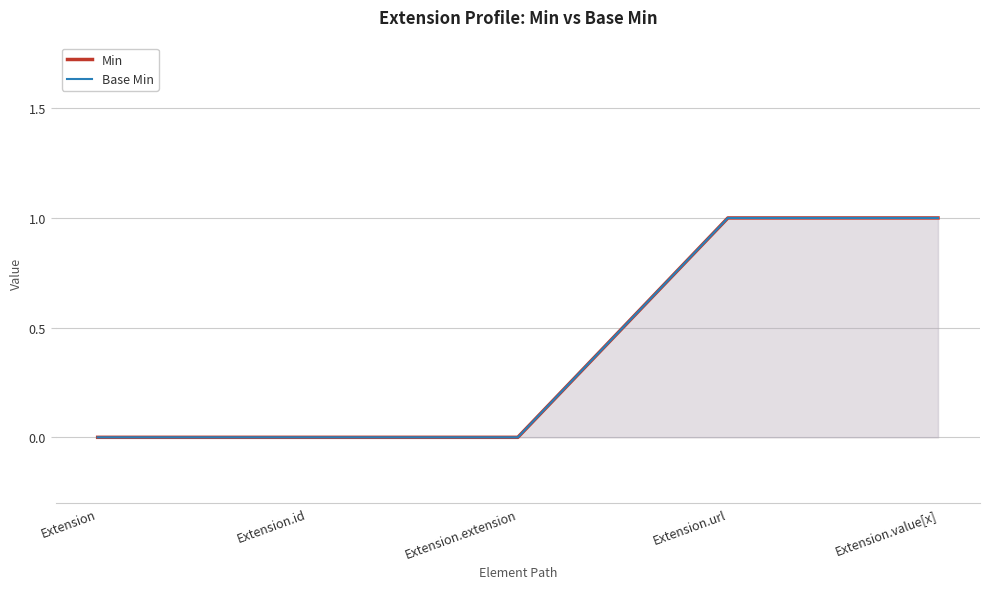

Which category has the lowest value in the Base Min series?

Extension